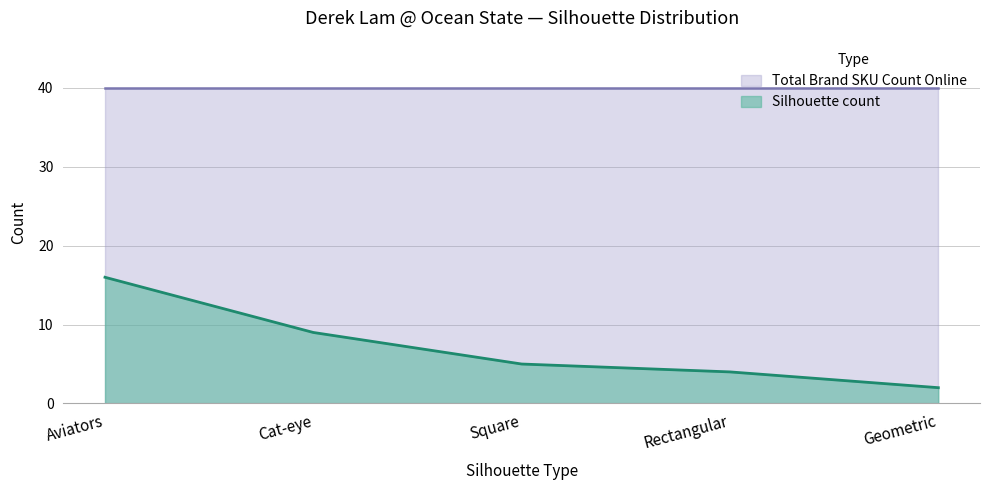

True or false: there are more than 2 points higher than both neighbors.

False